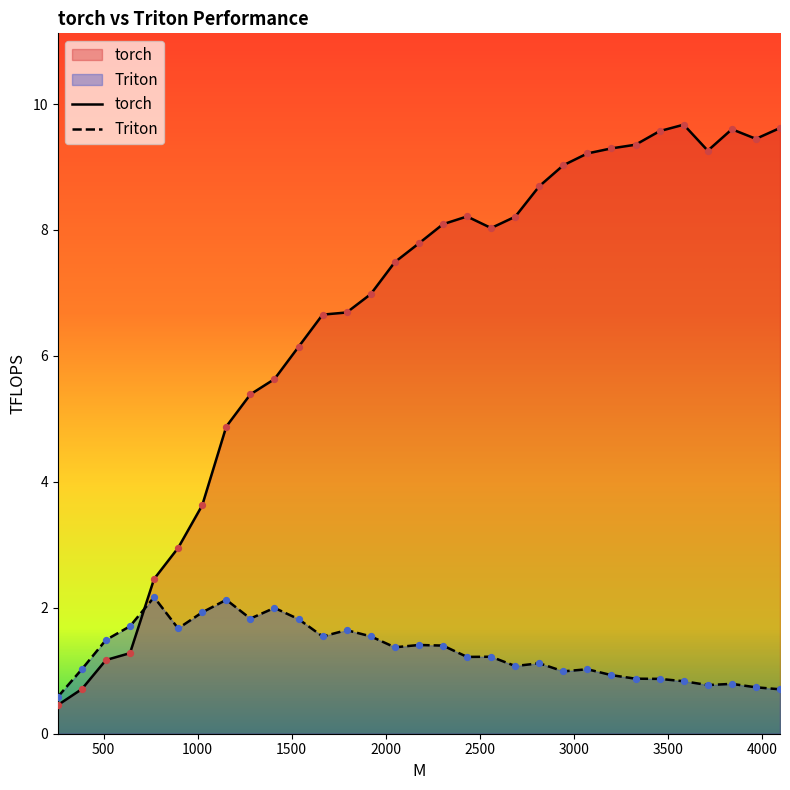

At how many categories does at least one series exceed 7?

17